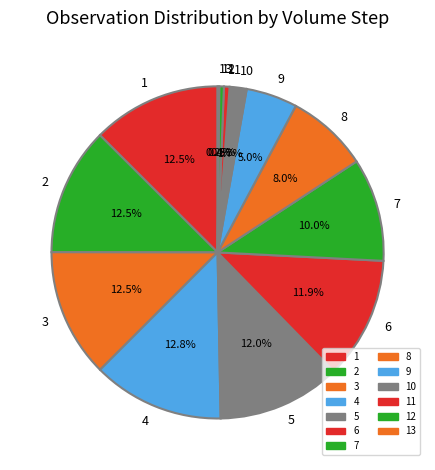

Which has a higher value, 7 or 4?

4